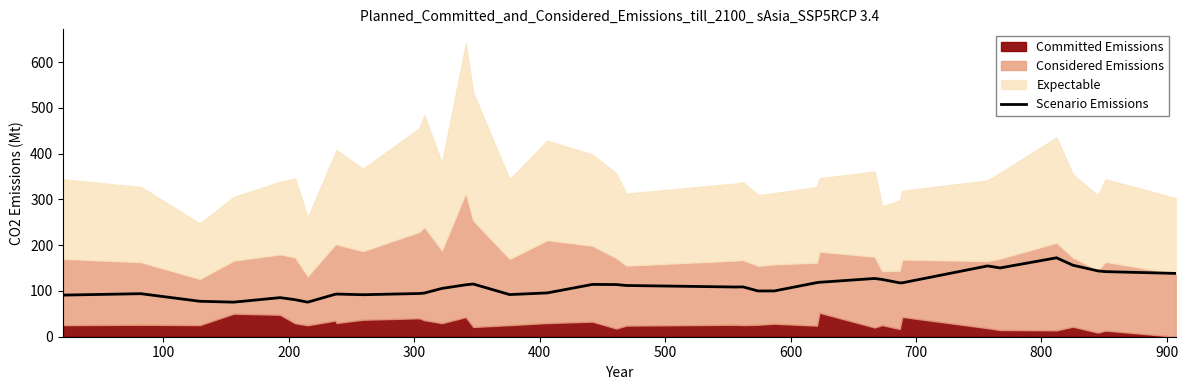

What is the maximum value for Scenario Emissions?

172.4